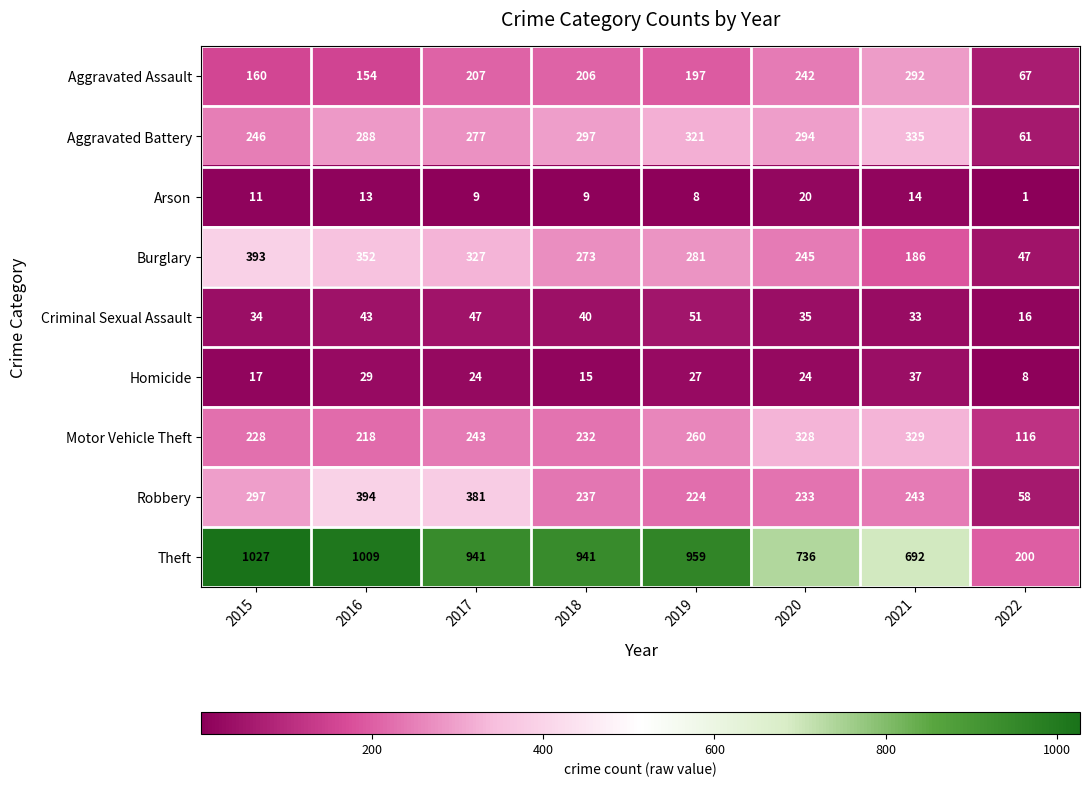

At which label is Robbery closest to 226?

2019